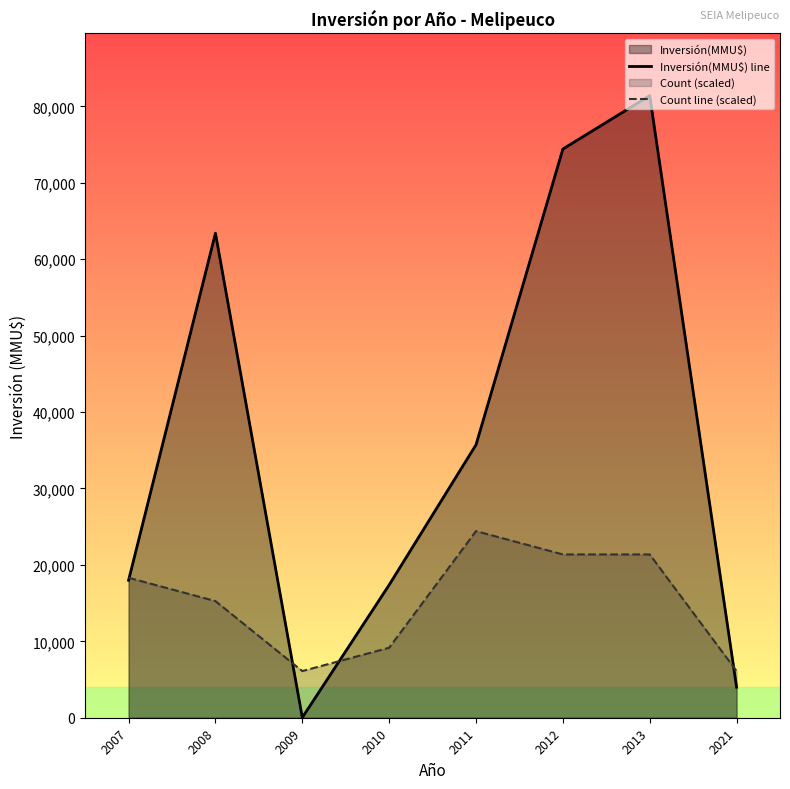

At which category is the sum across all series the highest?

2013